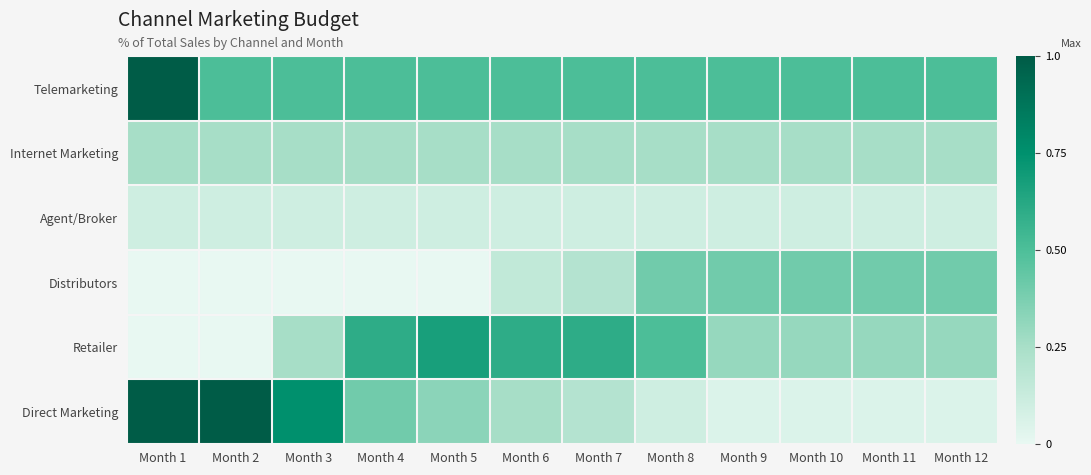

At how many categories does at least one series exceed 0?

12